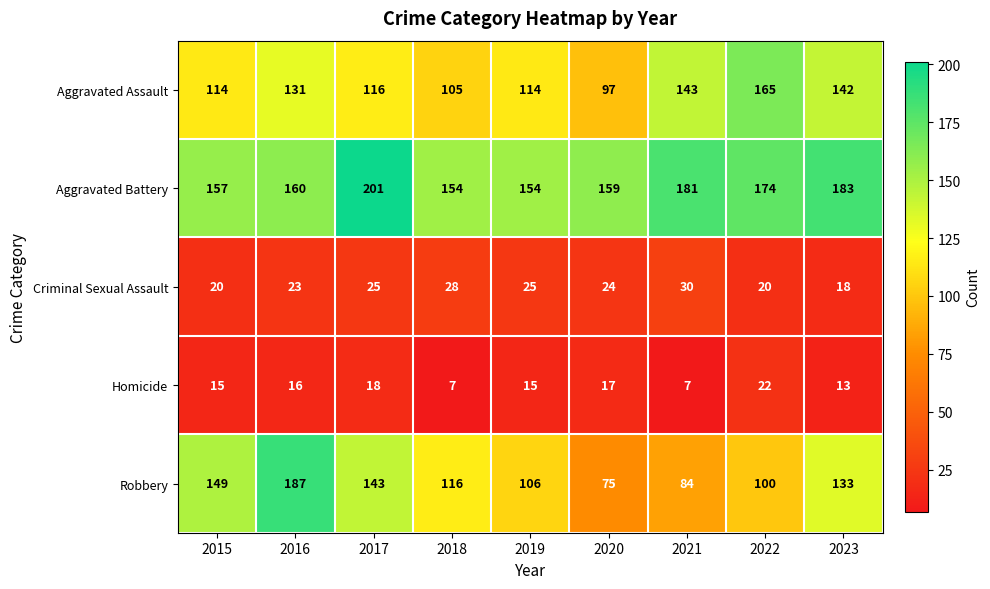

What is the difference between the maximum and minimum values in the Aggravated Assault series?

68